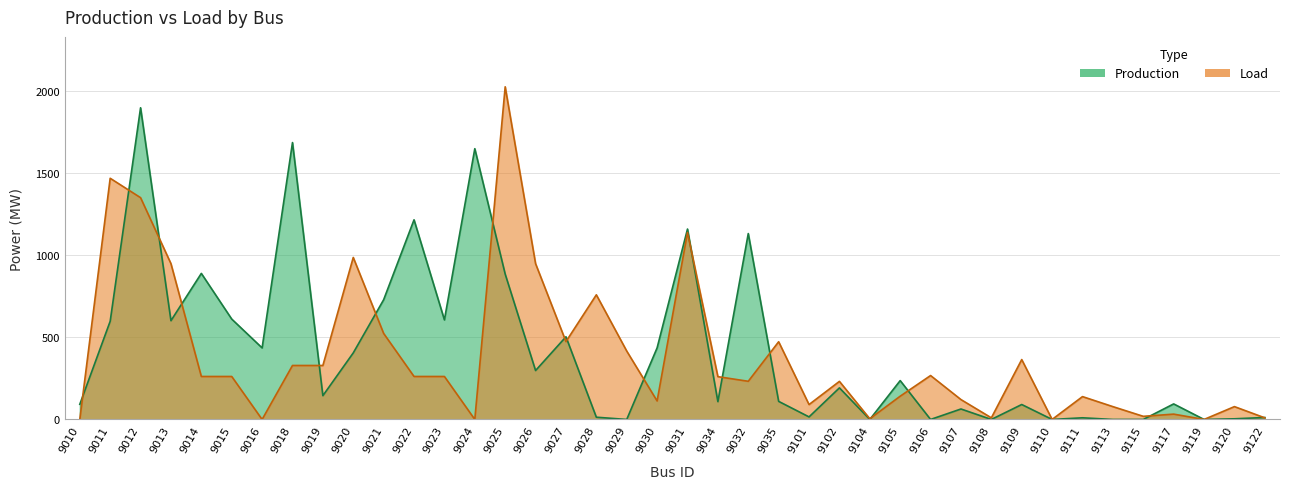

What is the greatest value displayed?

2028.5